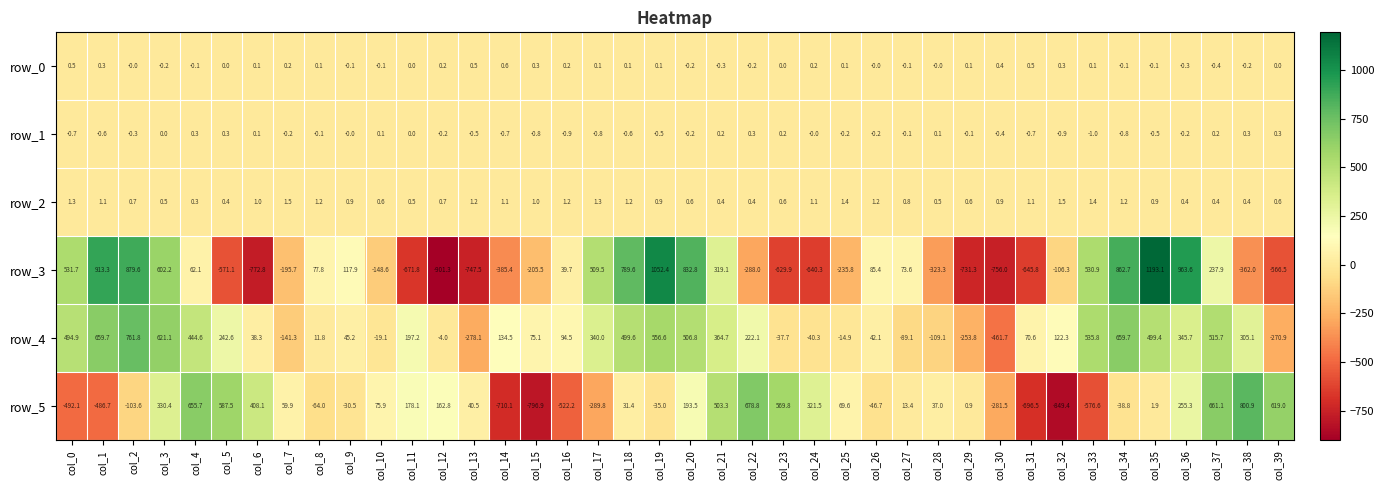

What is the difference between the maximum and second lowest values in the row_5 series?

1597.8